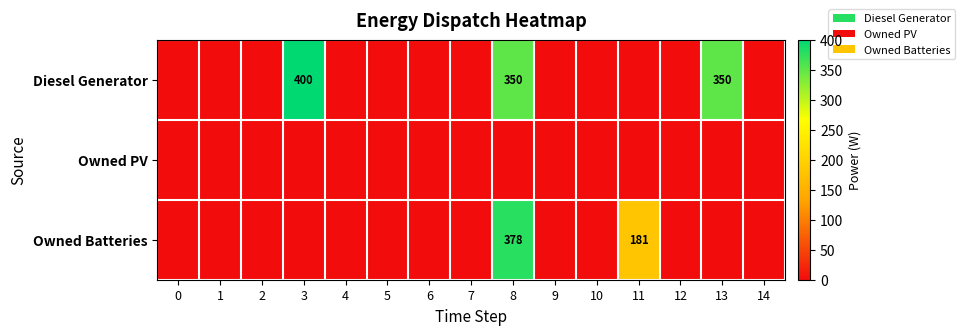

List the series in order of their peak value, lowest first.

Owned PV, Owned Batteries, Diesel Generator